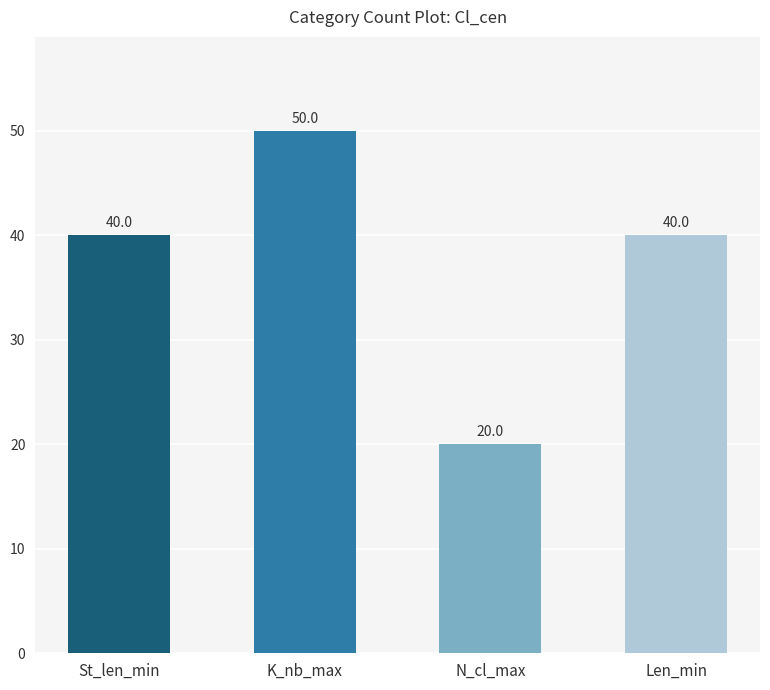

What is the label of the 1st bar from the left?

St_len_min